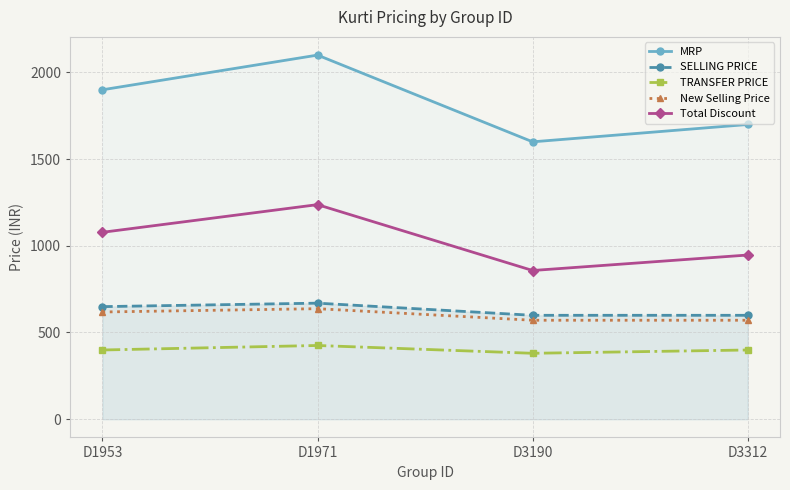

Is this an area chart (filled region under the line)?

No